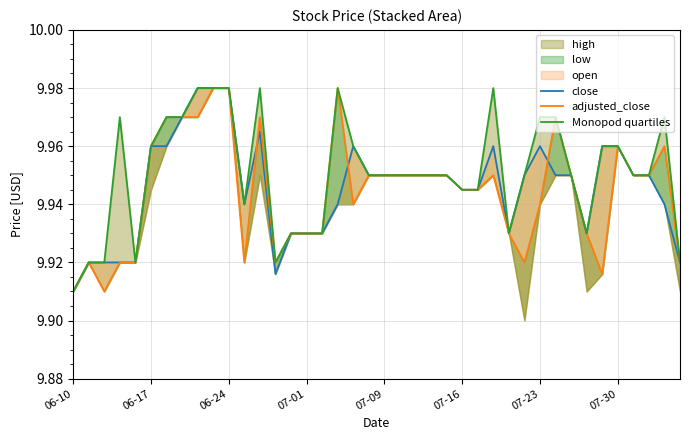

What is the value of the Monopod quartiles point at the 17th from the left?

9.9